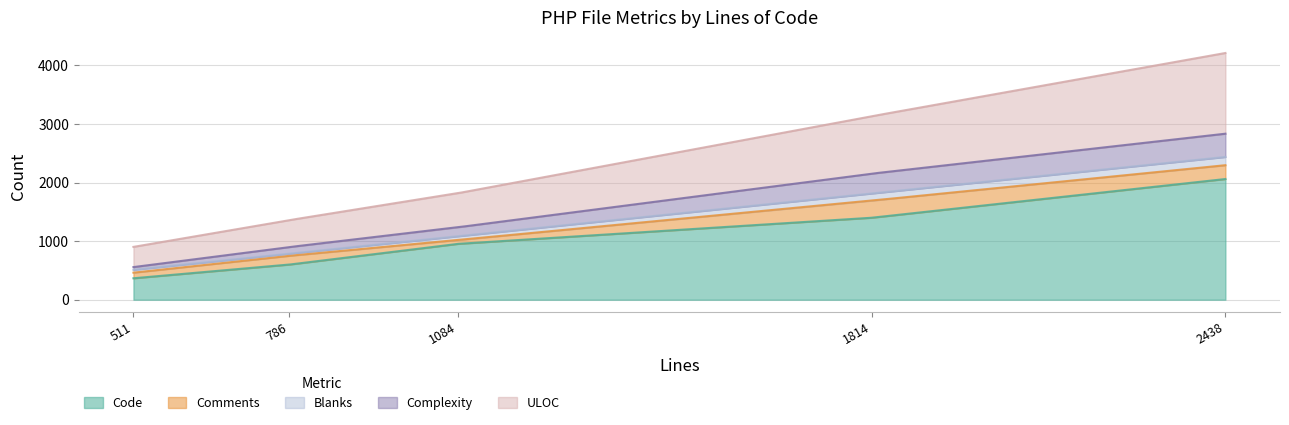

What is the lowest value of the Code series?

366.0